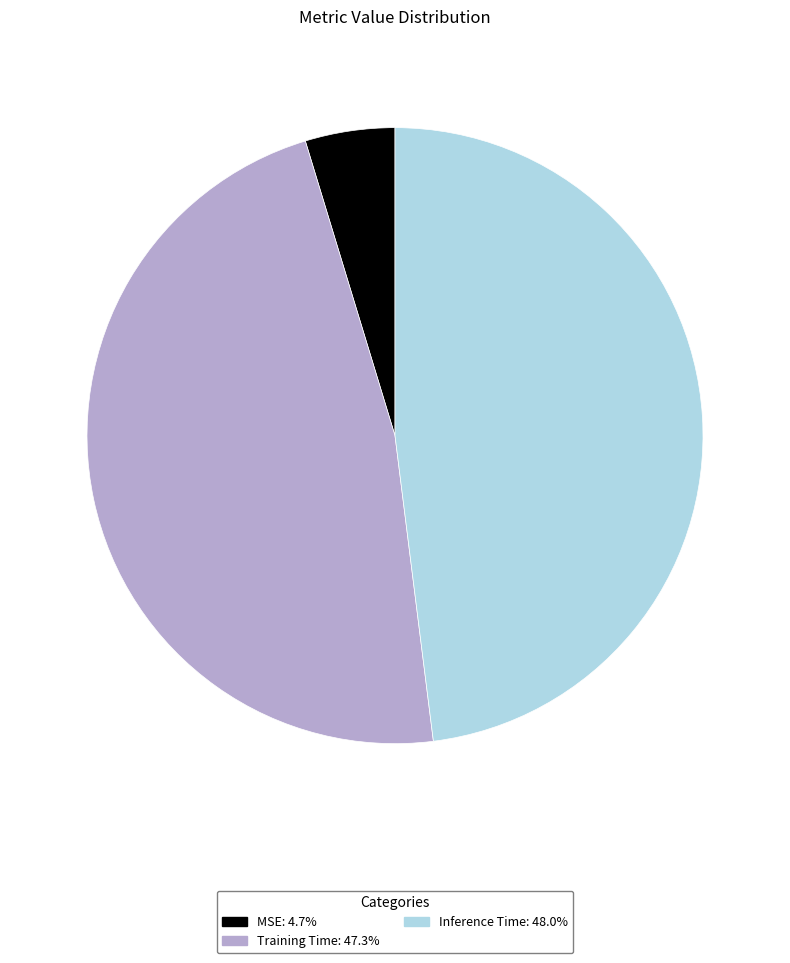

Rank the categories by value from lowest to highest.

MSE, Training Time, Inference Time